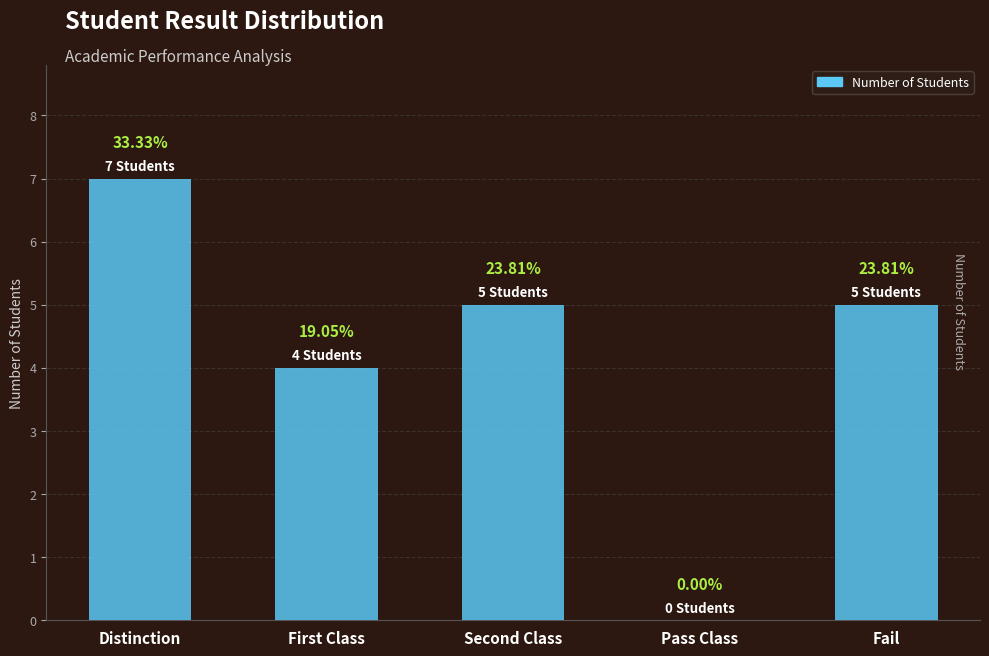

Rank the categories by value from lowest to highest.

Pass Class, First Class, Second Class, Fail, Distinction